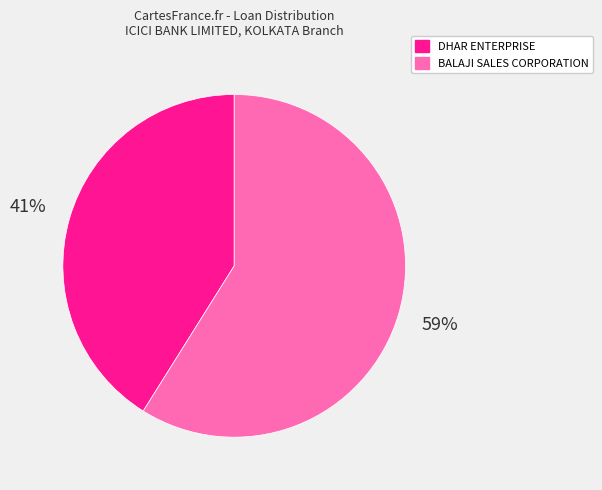

Between BALAJI SALES CORPORATION and DHAR ENTERPRISE, which is larger?

BALAJI SALES CORPORATION